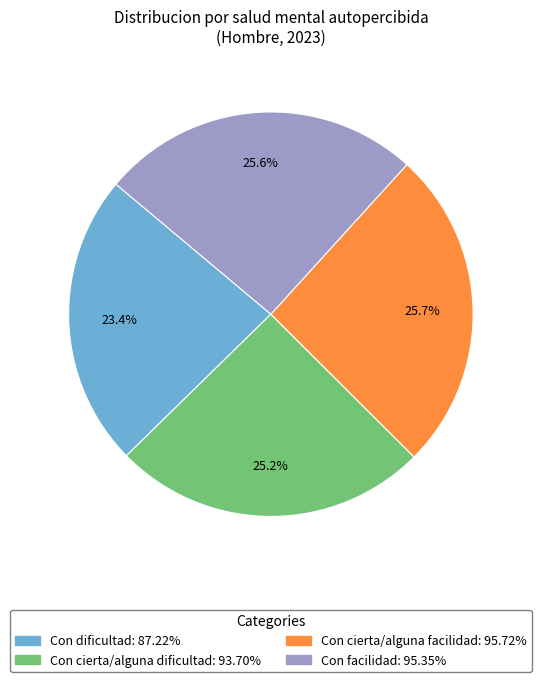

What percentage is the Con facilidad slice, to the nearest percent?

26%